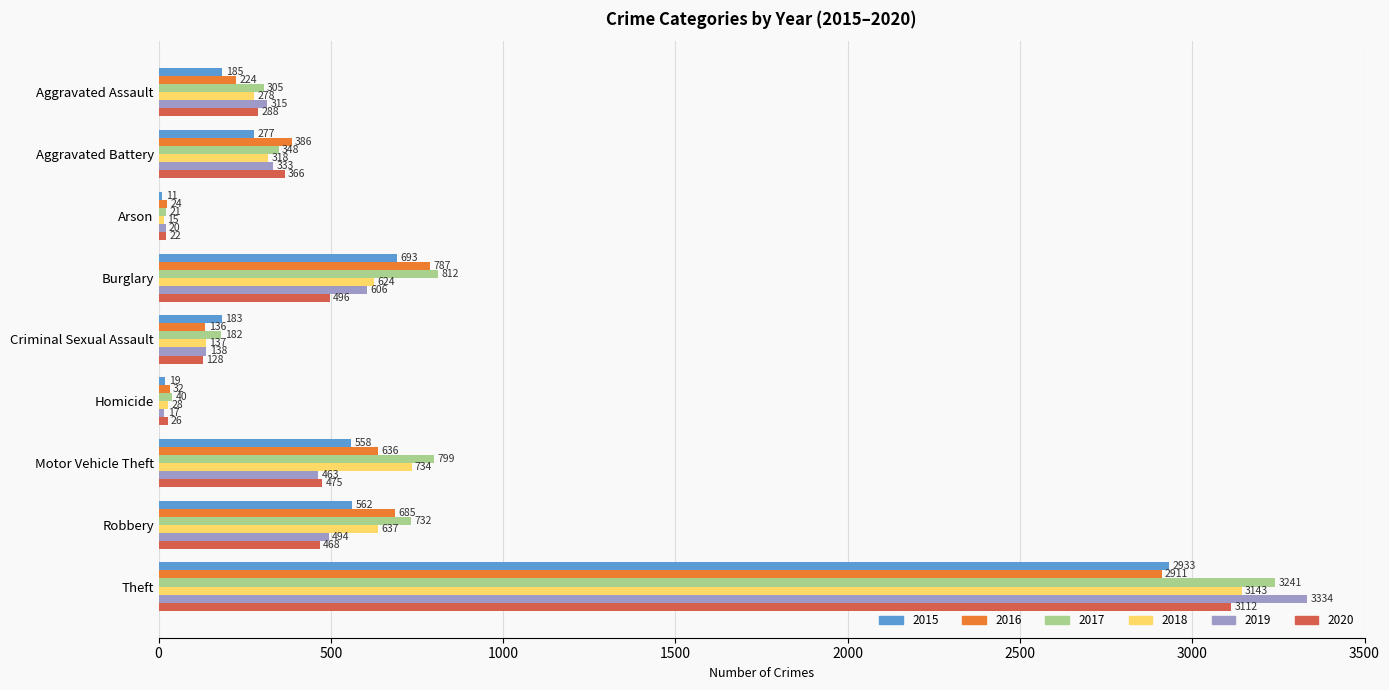

The value of 2016 at Aggravated Battery is 386. True or false?

True